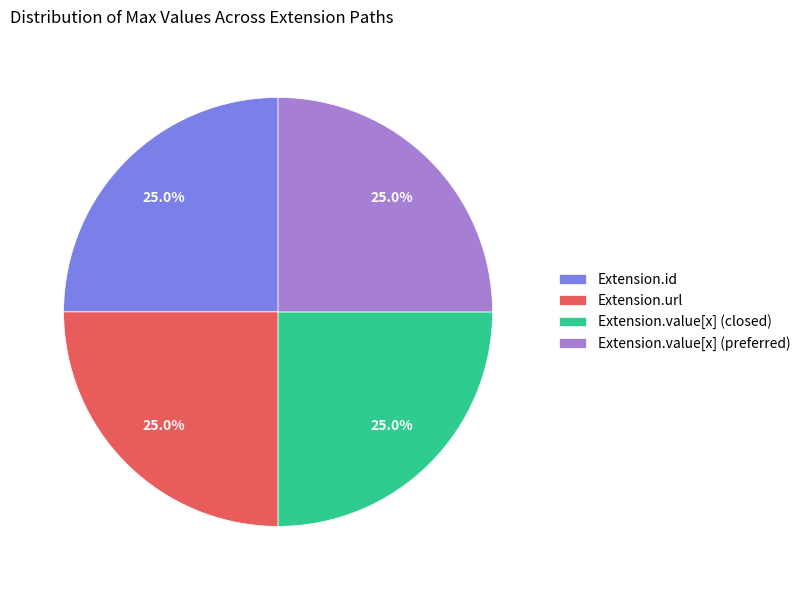

Is there a majority slice in this chart?

No